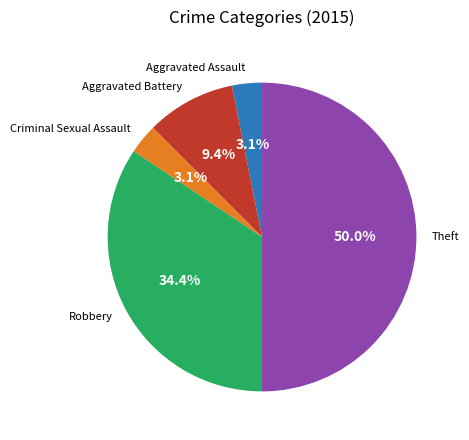

True or false: Aggravated Battery accounts for 9% of the total.

True